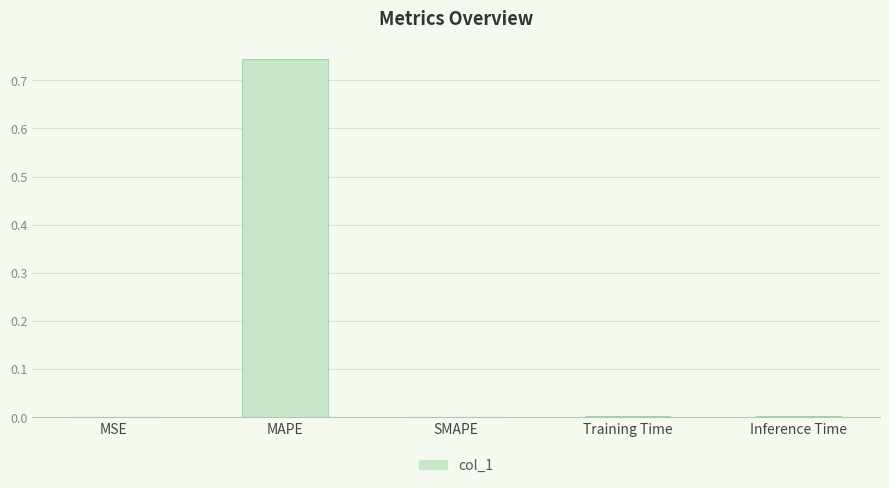

Which label corresponds to the largest value in the chart?

MAPE